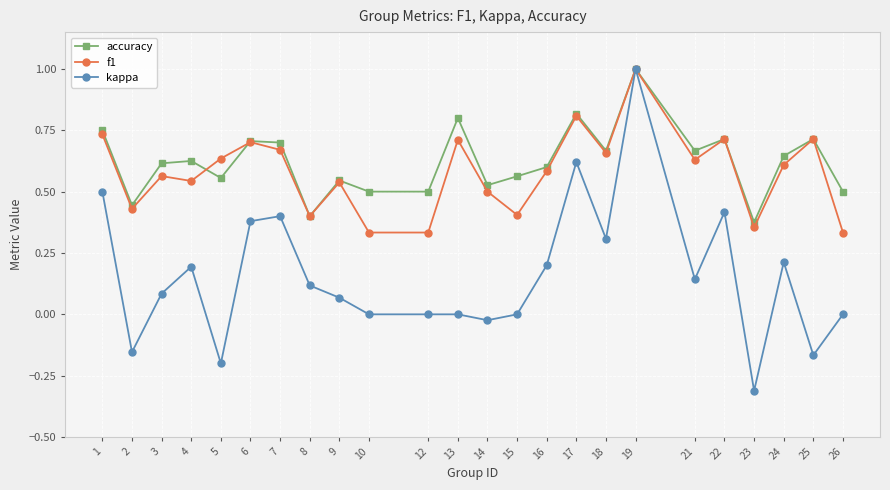

What is the value of the kappa point at the 15th from the left?

0.2